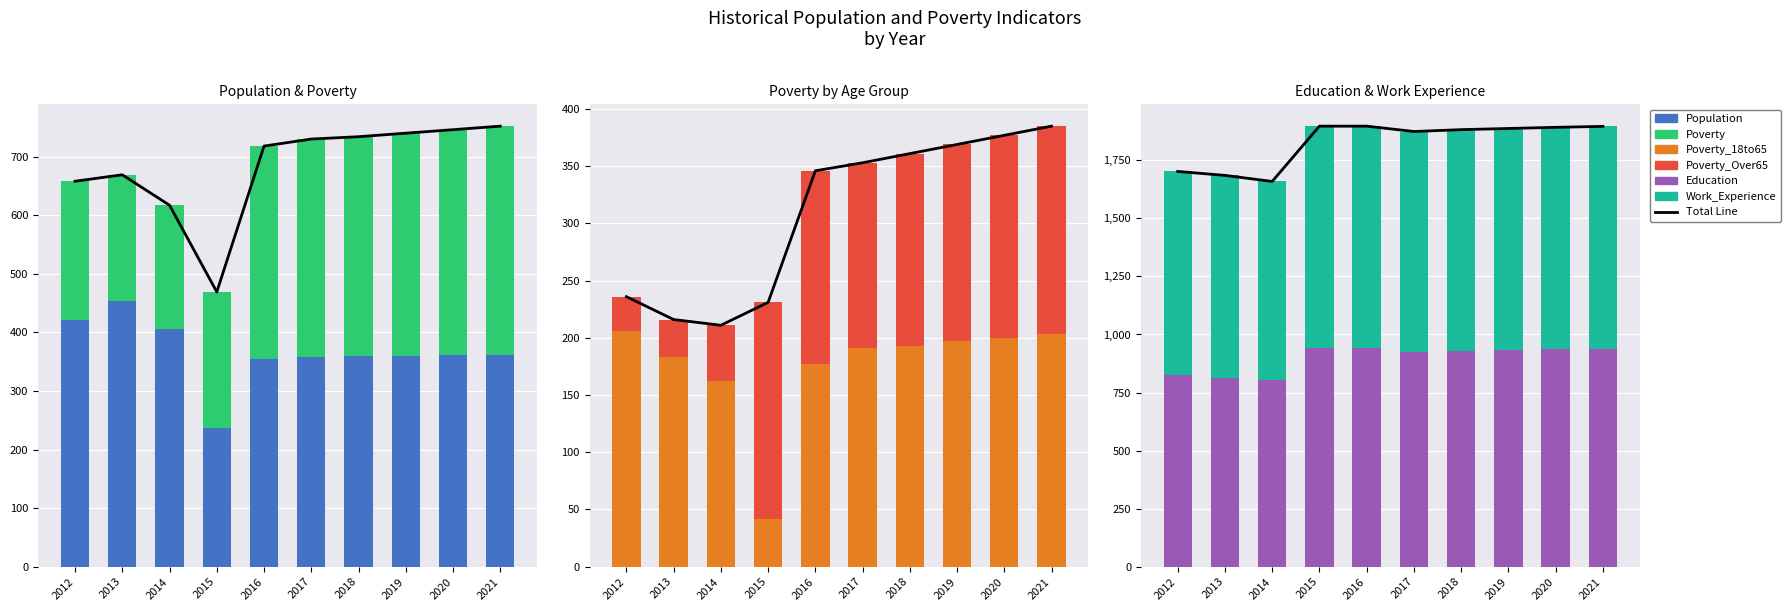

Rank the series by their maximum value, from lowest to highest.

Poverty_Over65, Poverty_18to65, Poverty, Population, Education, Work_Experience